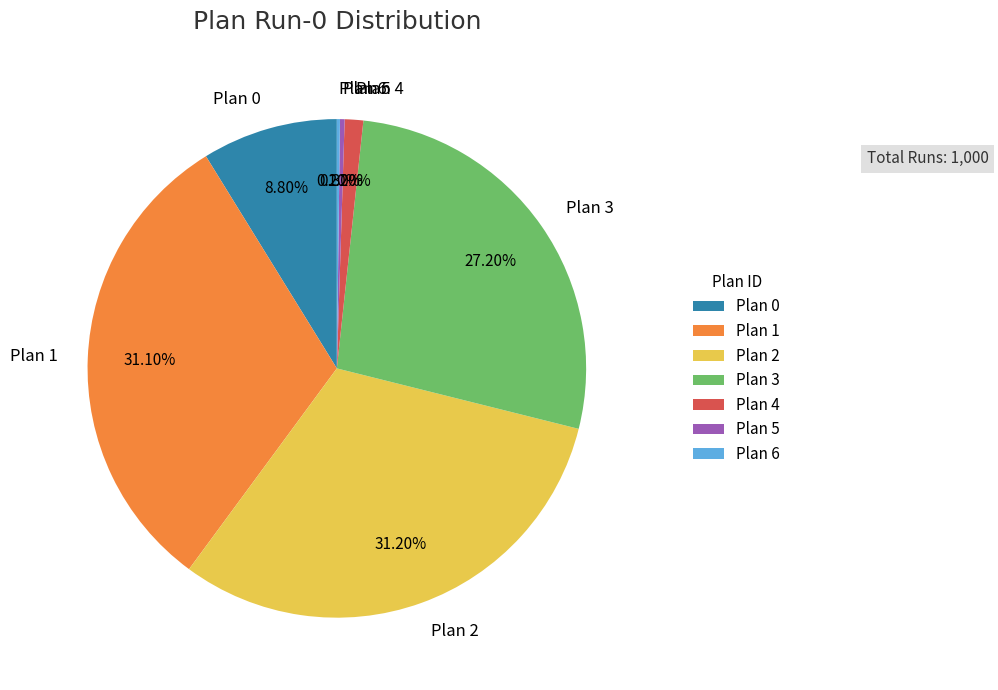

Does Plan 3 represent more than half of the total?

No